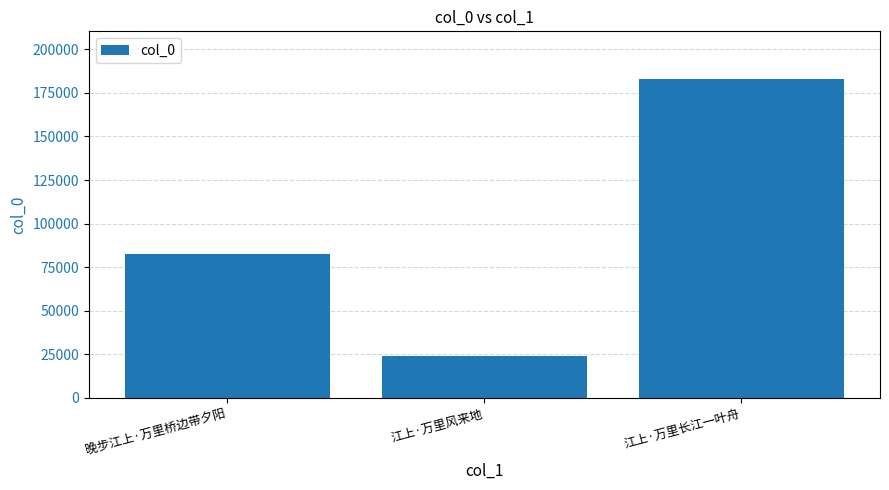

The value at 江上·万里长江一叶舟 is 281531. True or false?

False